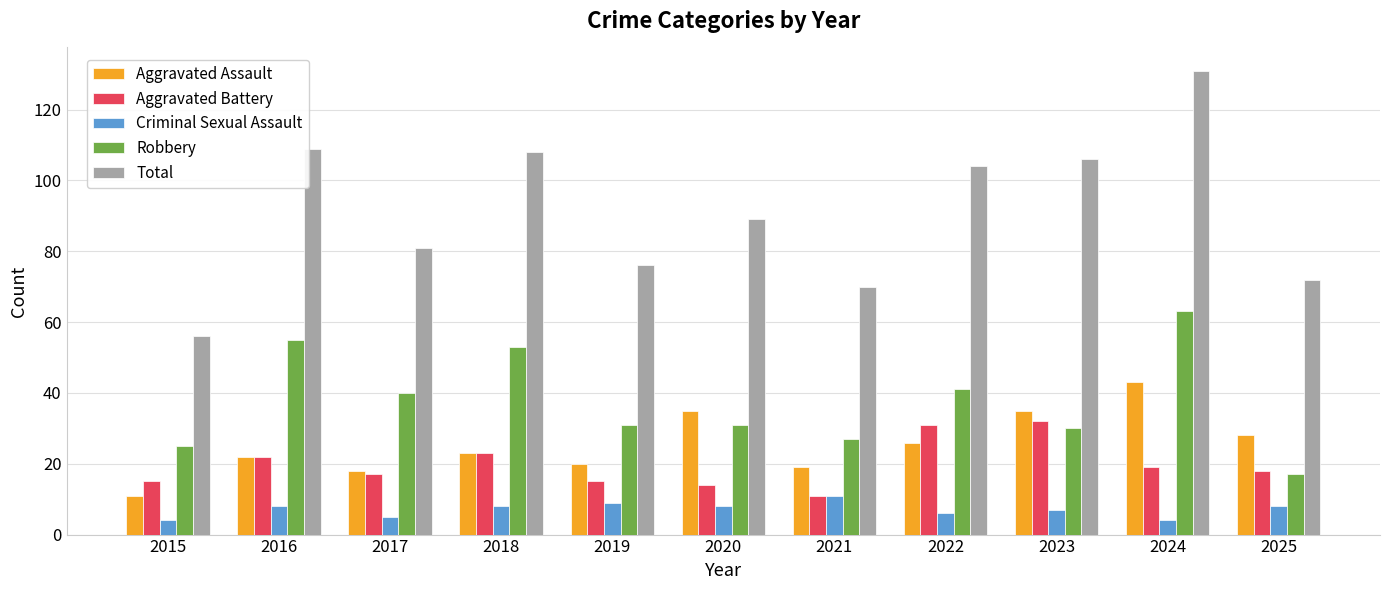

Which series has the largest range (max minus min)?

Total